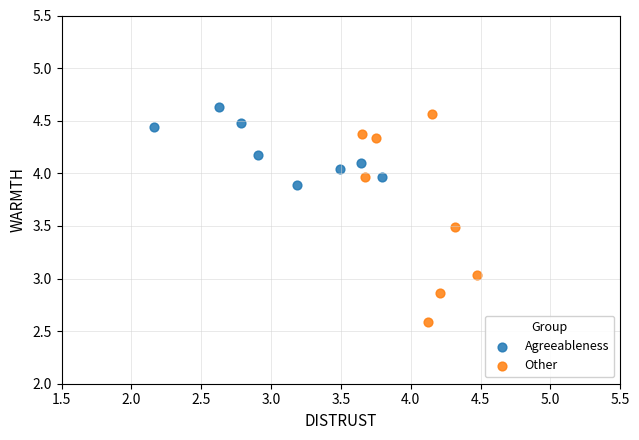

Which series contains the highest Y value?

Agreeableness